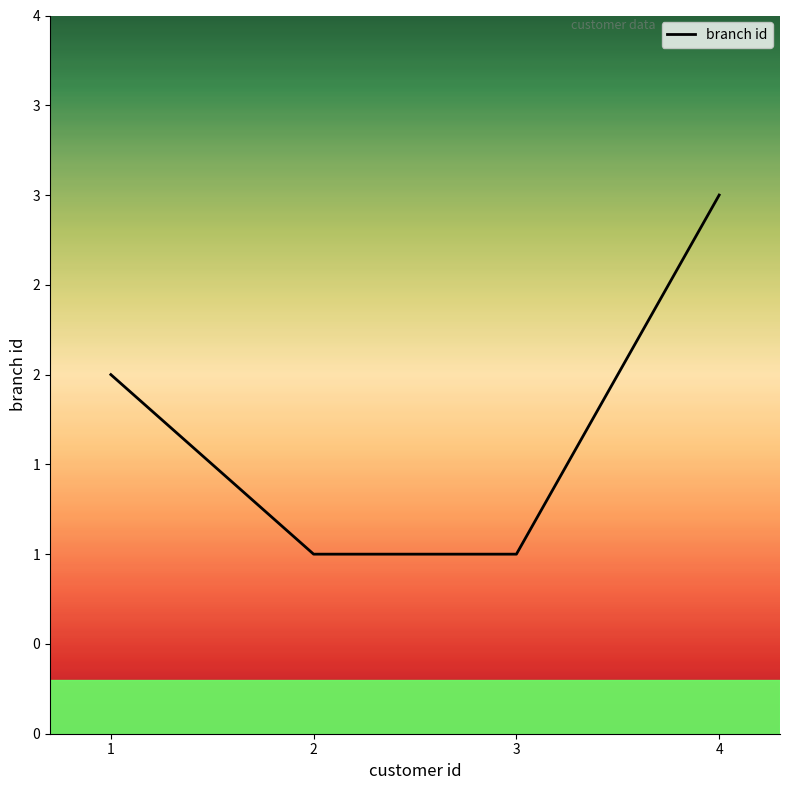

Is this an area chart (filled region under the line)?

No